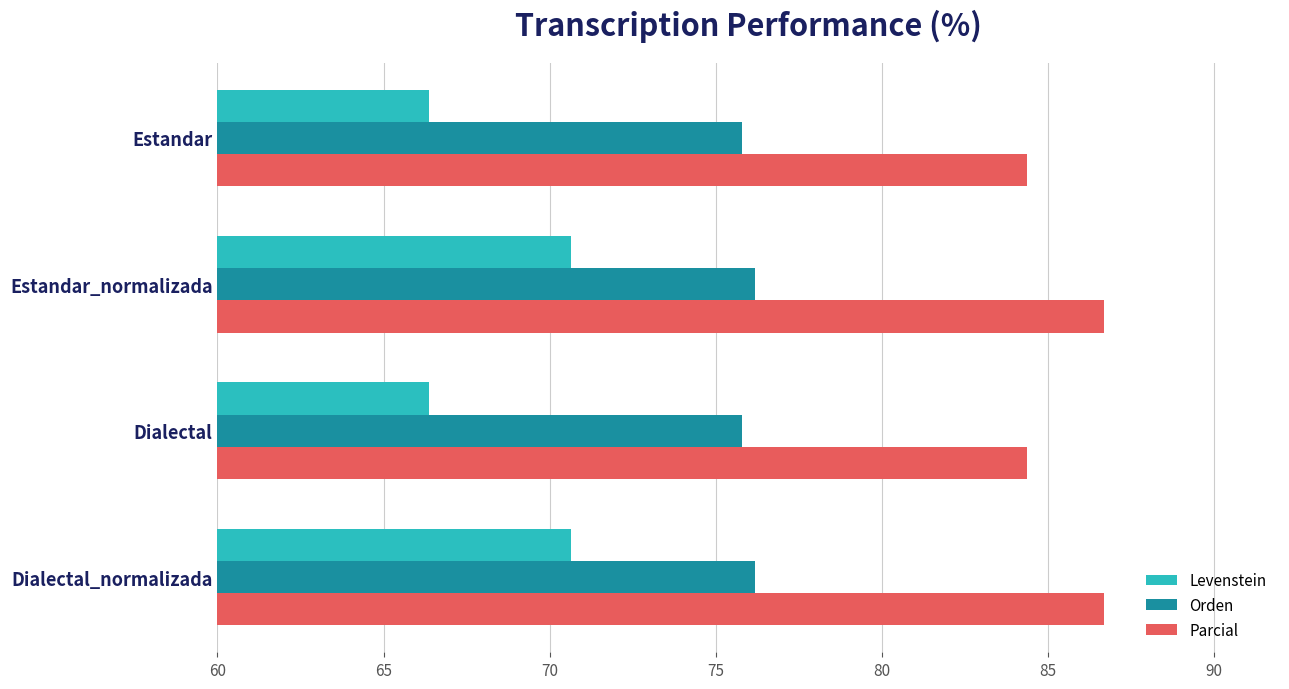

At how many categories does at least one series exceed 67?

4